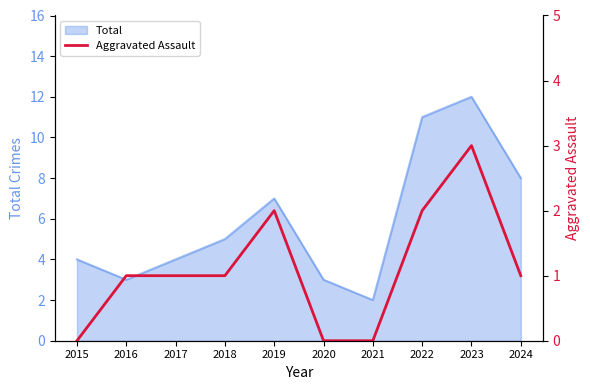

Where is the data nearest to the value 1?

2016